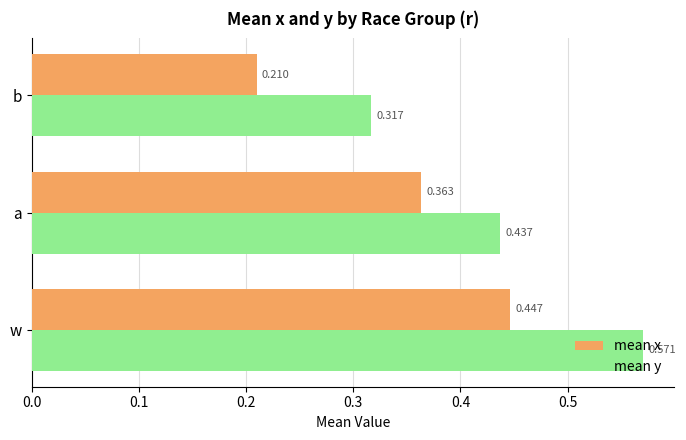

What is the sum of all mean x values?

1.0